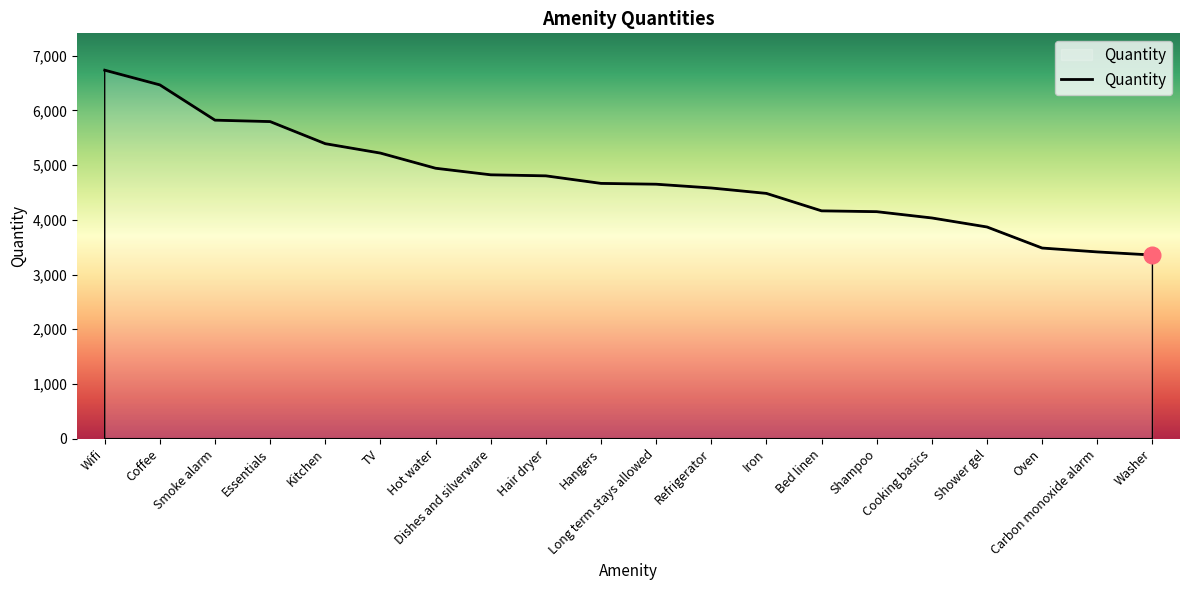

The value at Dishes and silverware is 3299. True or false?

False